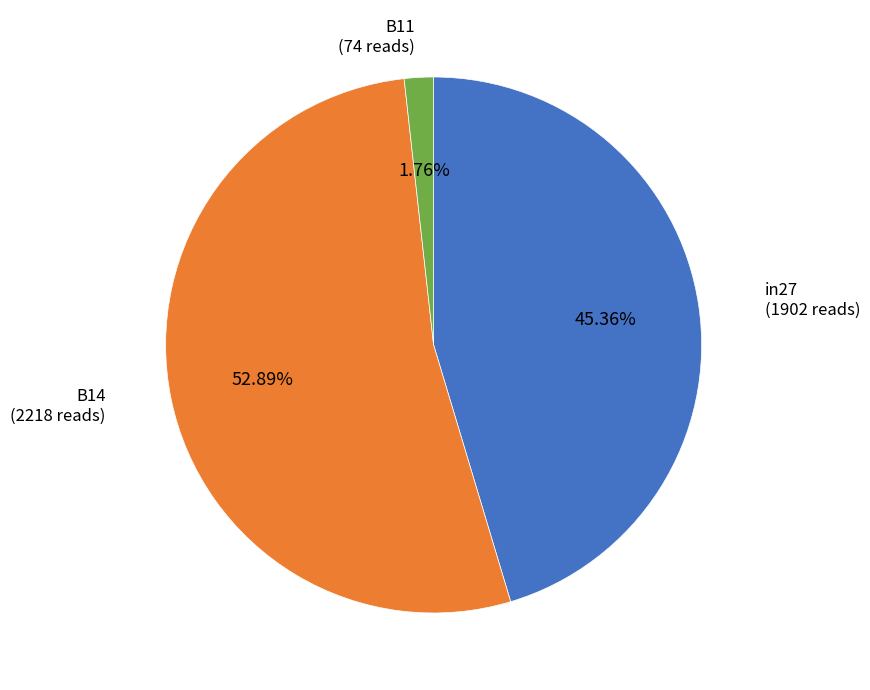

Is there a majority slice in this chart?

Yes